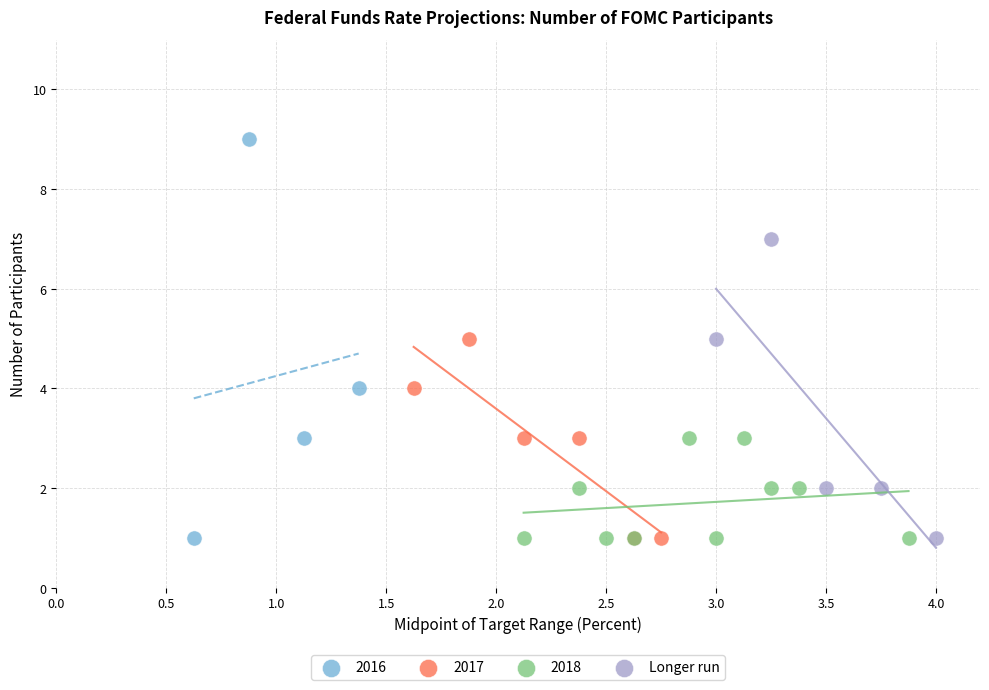

Which series reaches the maximum Y coordinate?

2016